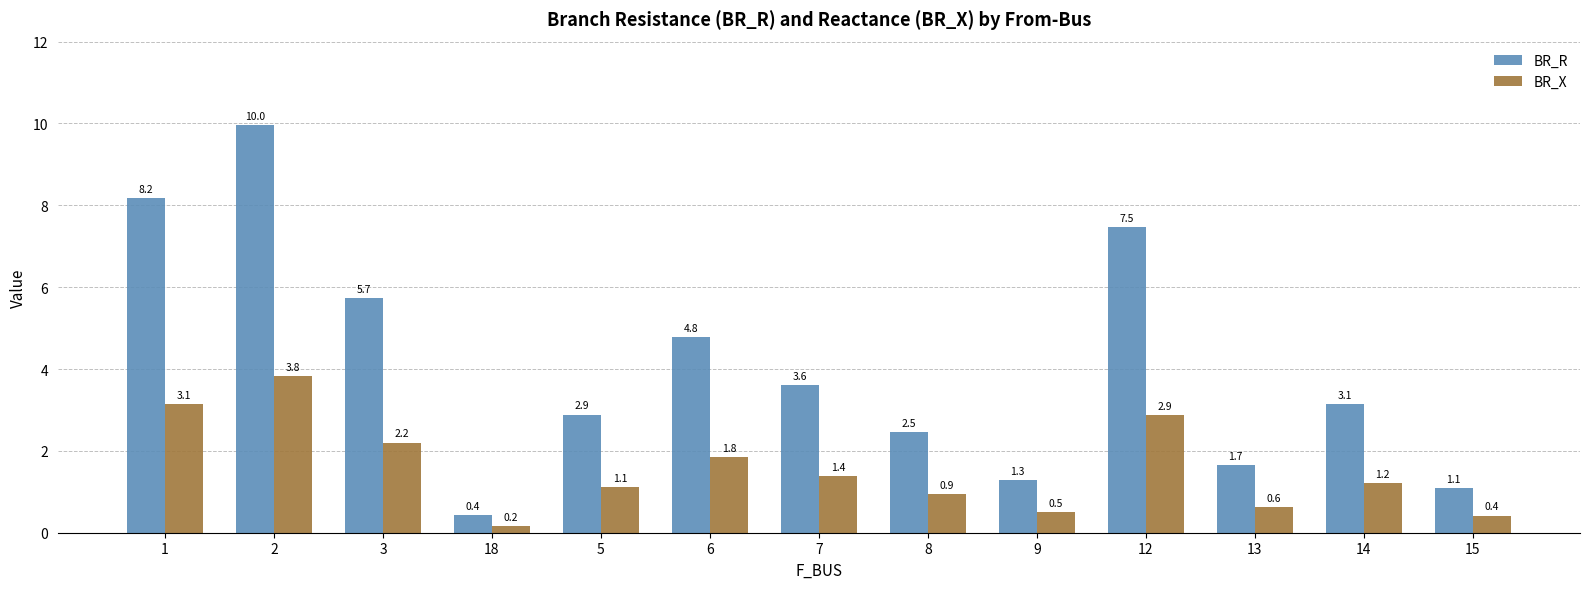

Which label corresponds to the smallest value in the chart?

18